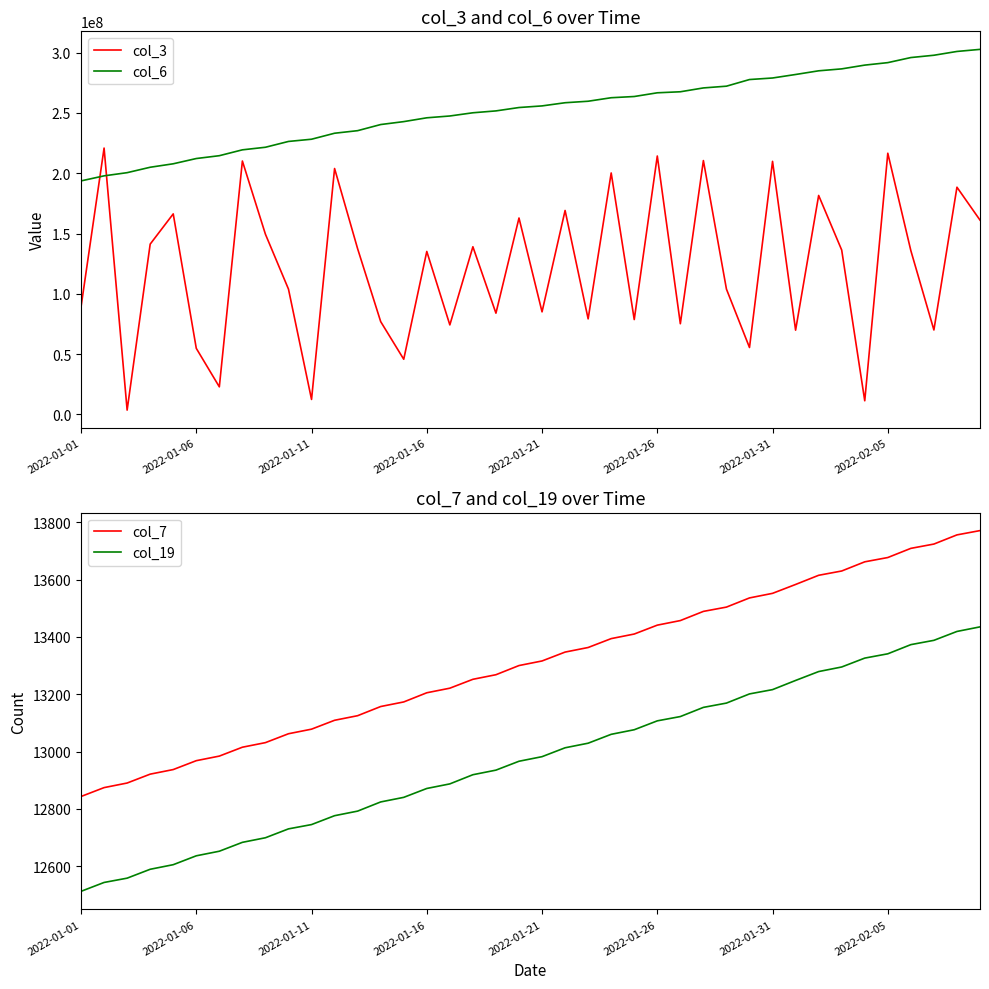

Does the chart display data point markers on the line(s)?

No